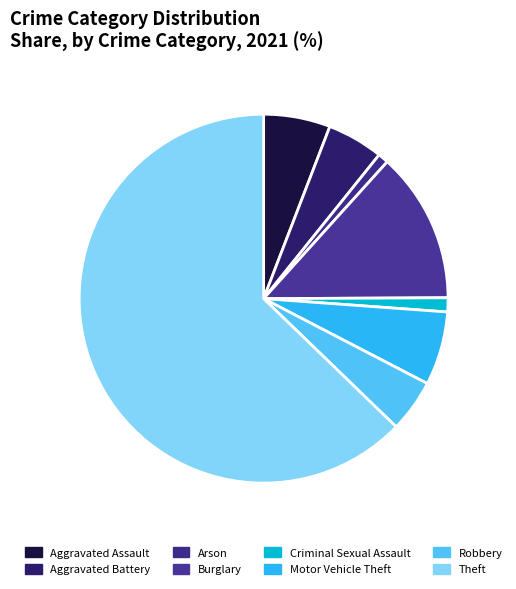

Is there a majority slice in this chart?

Yes